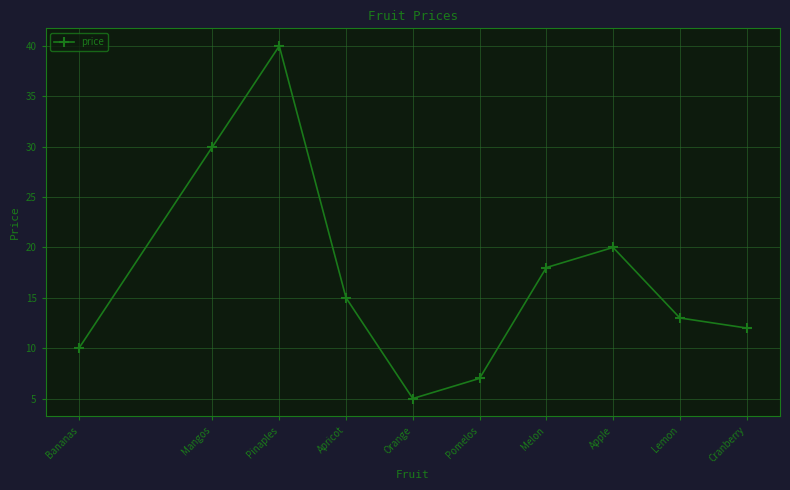

The chart shows a value of 4 at Pomelos. True or false?

False